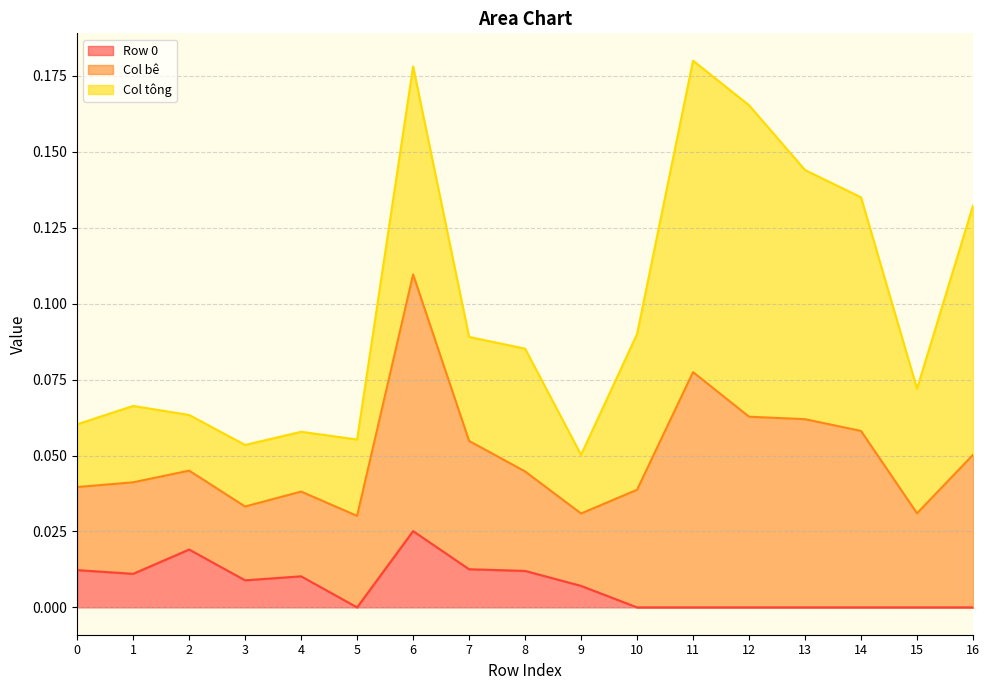

Is the value of Col tông at 11 greater than the value of Row 0 at 3?

Yes